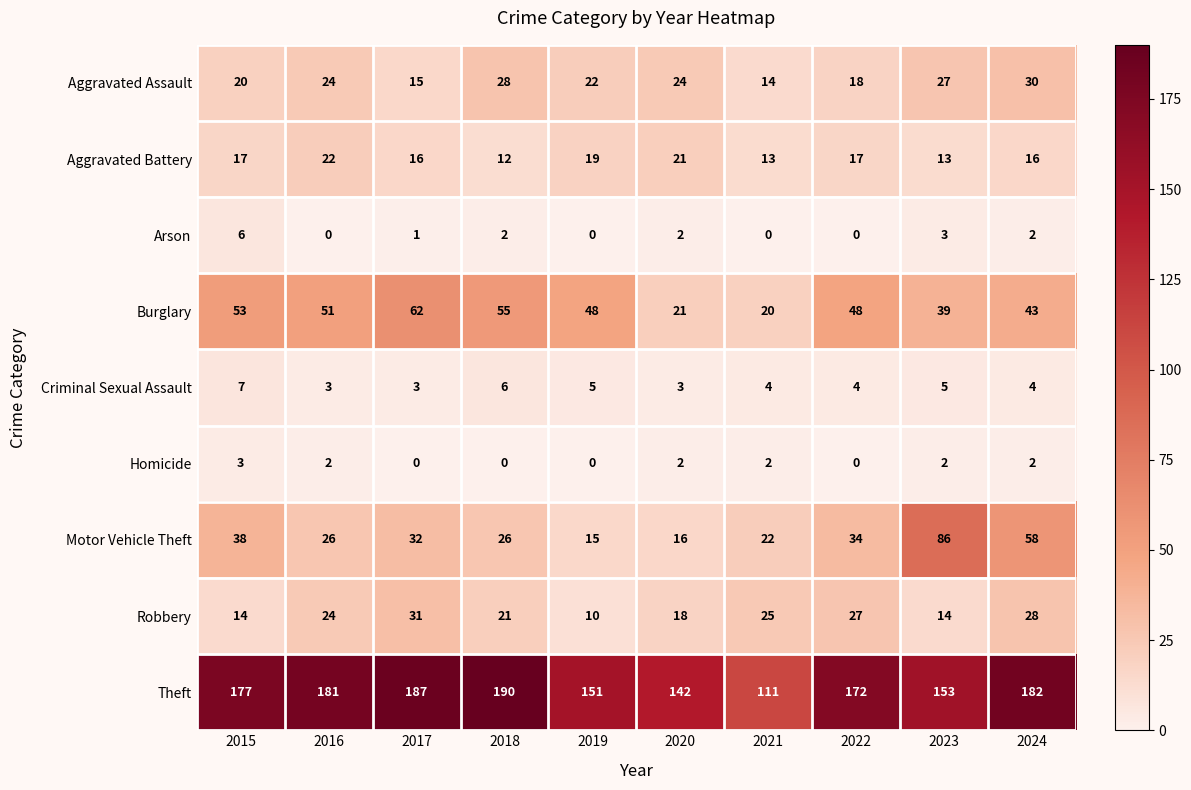

What is the difference between the maximum and minimum values in the Criminal Sexual Assault series?

4